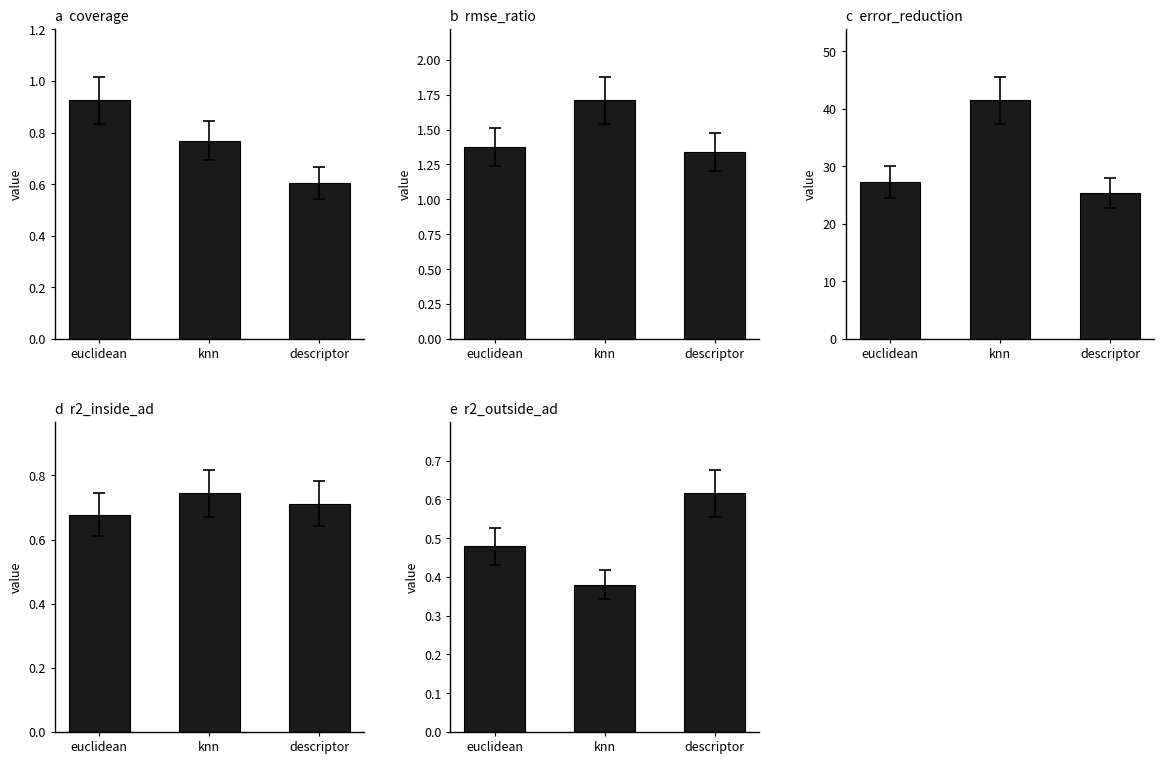

What is the total value across all series at descriptor?

28.7